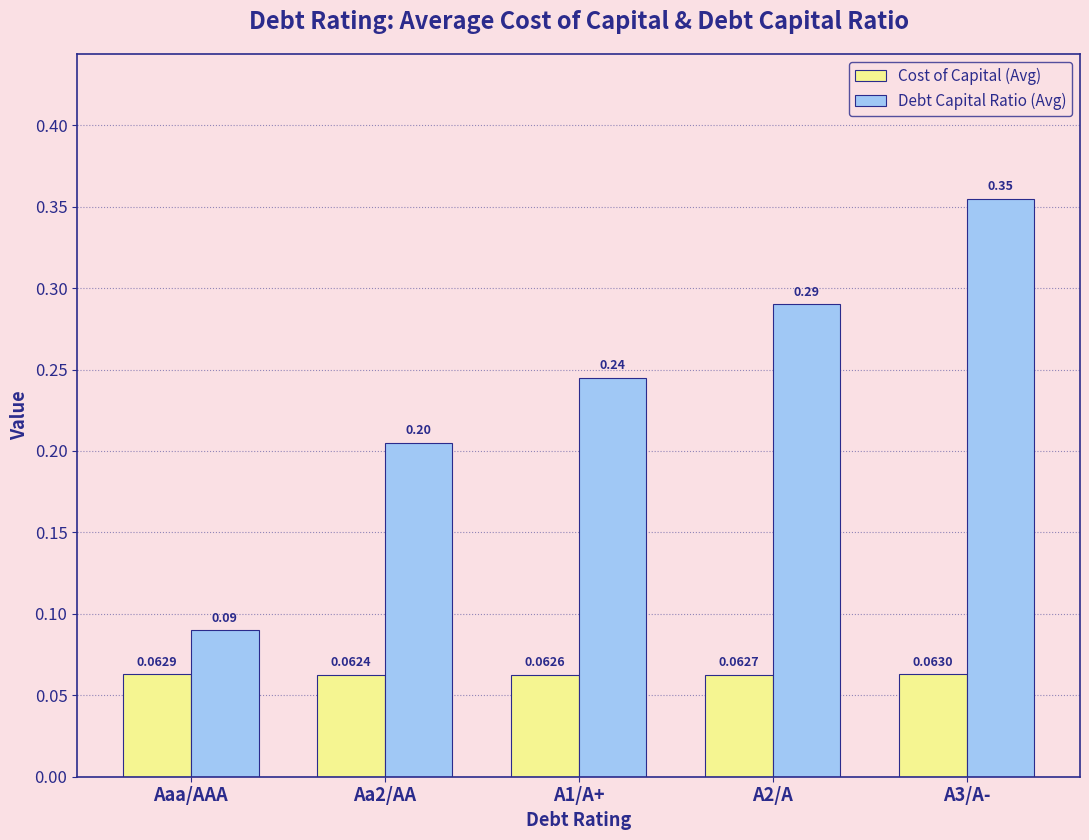

Does the chart contain any negative values?

No